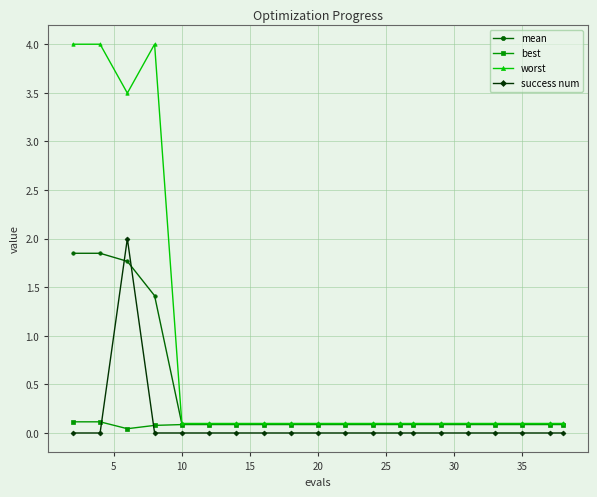

Count the best values in the range 0 to 1.

20